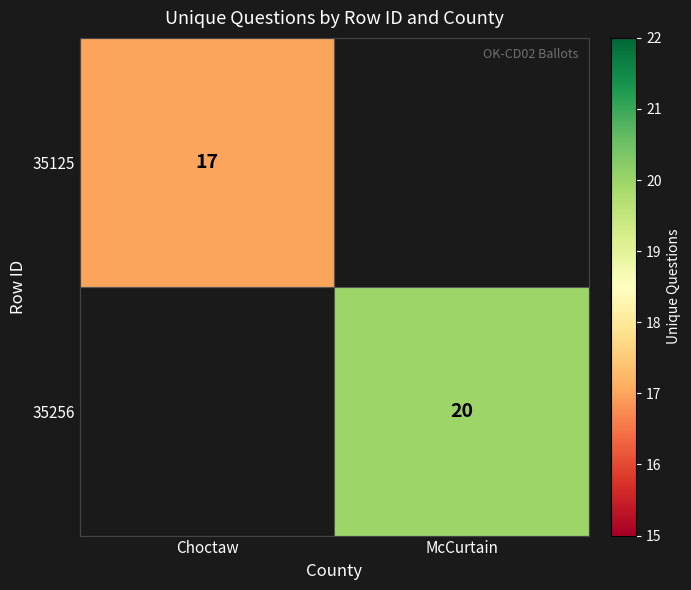

The 35125 series shows 17 at Choctaw. True or false?

True